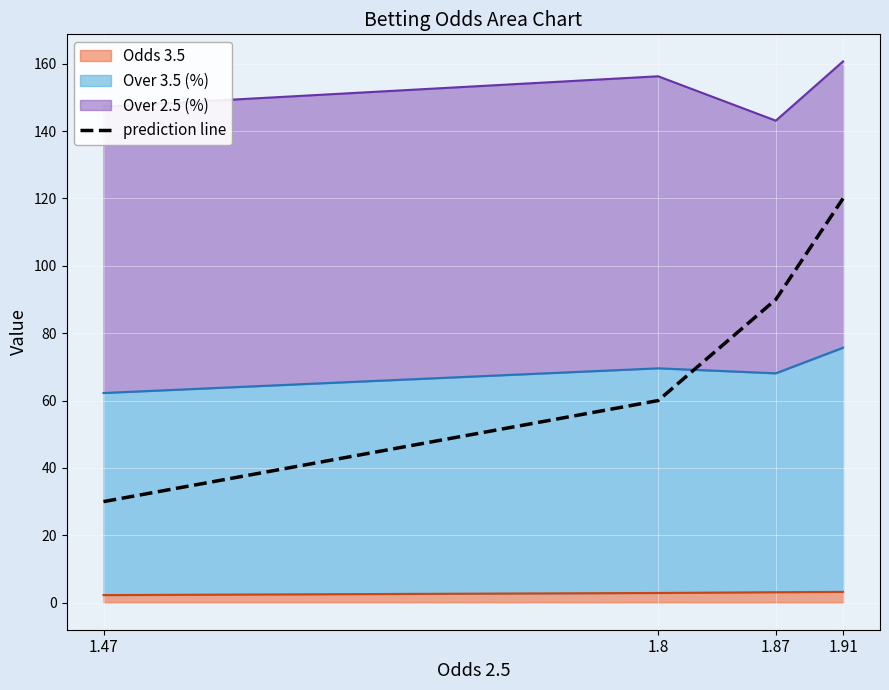

Between 1.8 and 1.47, which is larger?

1.8